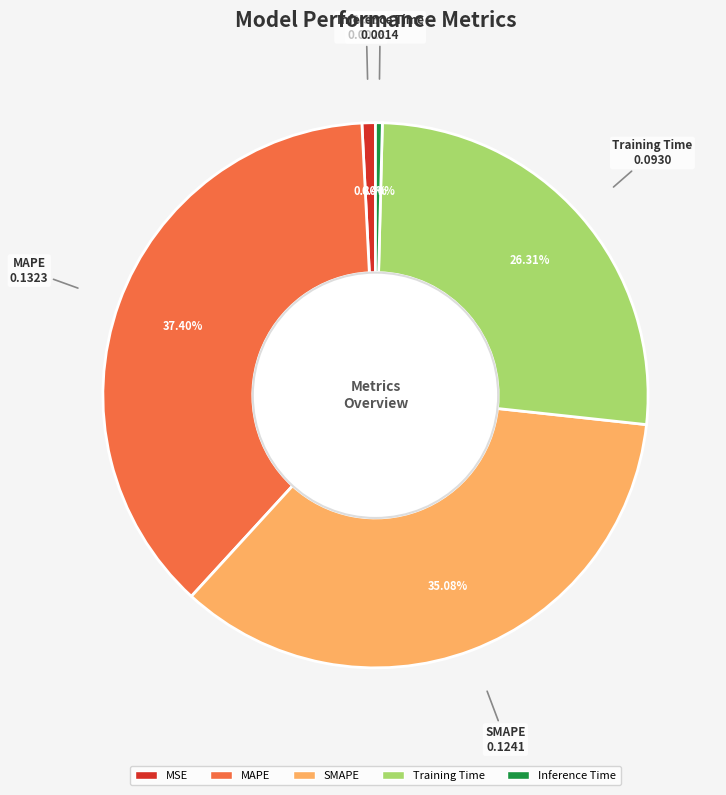

What percentage is the MSE slice, to the nearest percent?

1%